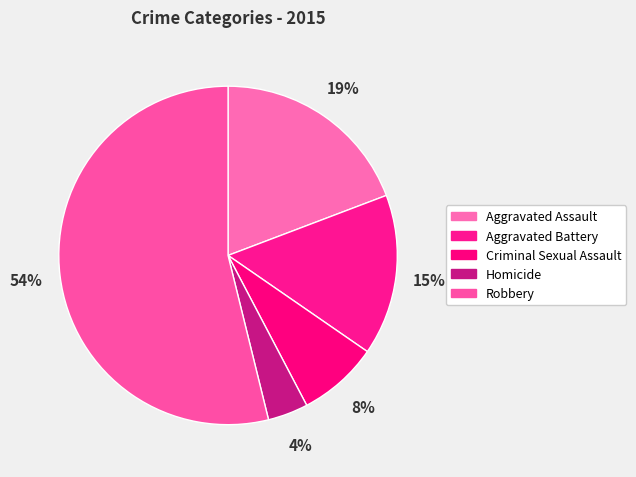

Is it true that Aggravated Assault is 19% of the pie?

True